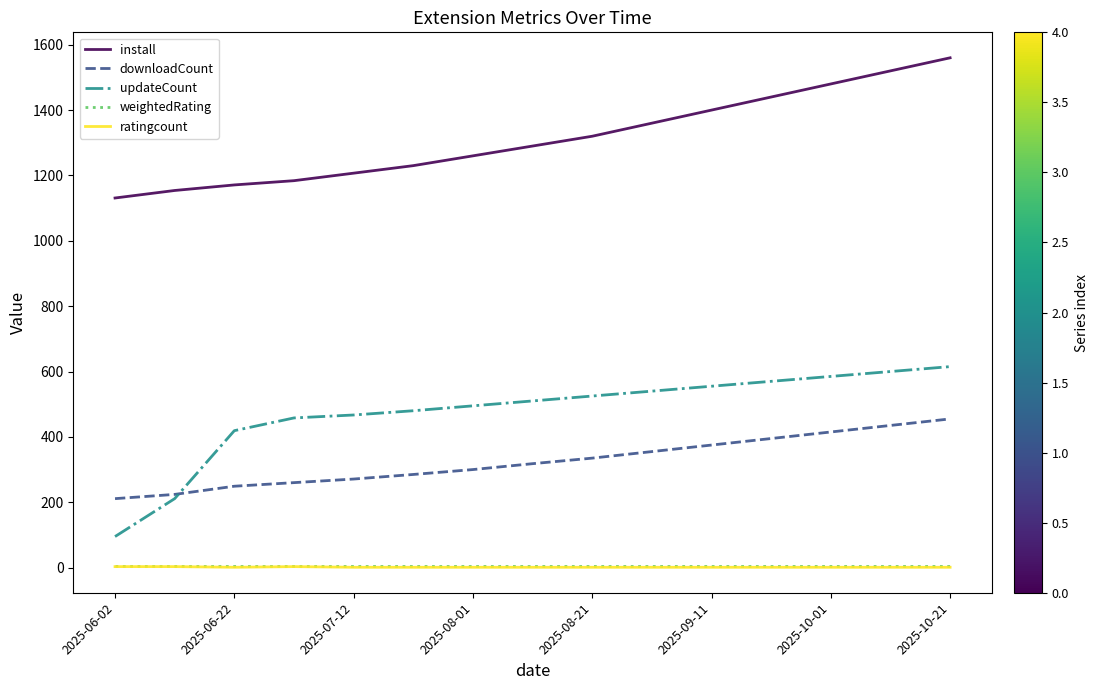

Which series has the largest total across all categories?

install